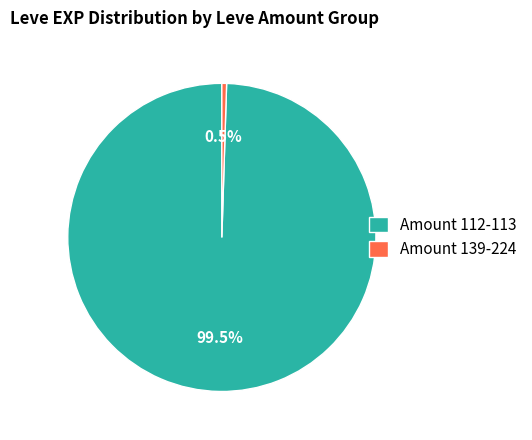

Which has a higher value, Amount 139-224 or Amount 112-113?

Amount 112-113